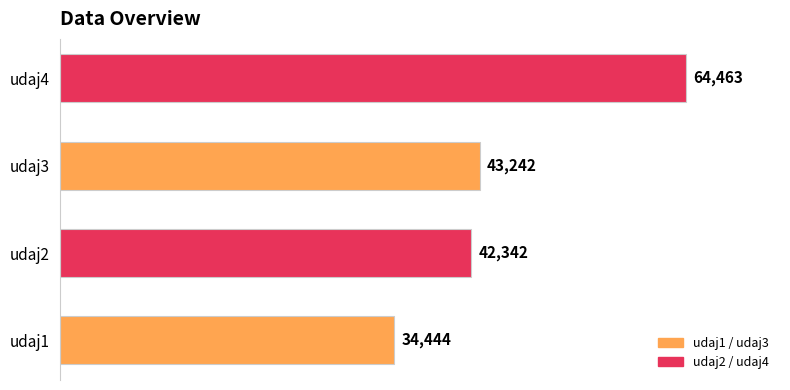

What is the smallest value displayed?

34444